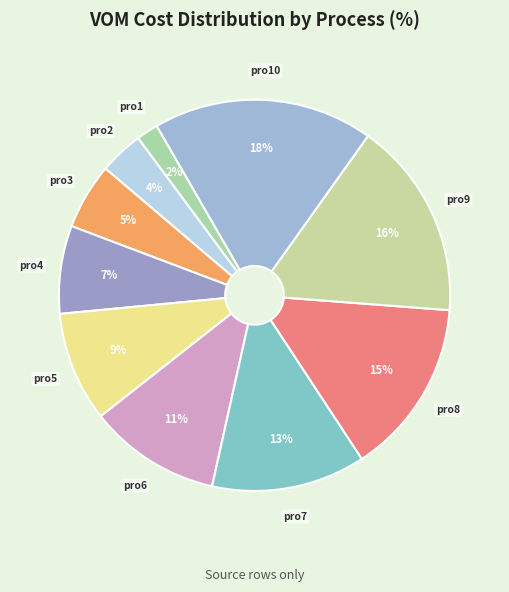

Is there any slice that represents more than half of the pie?

No